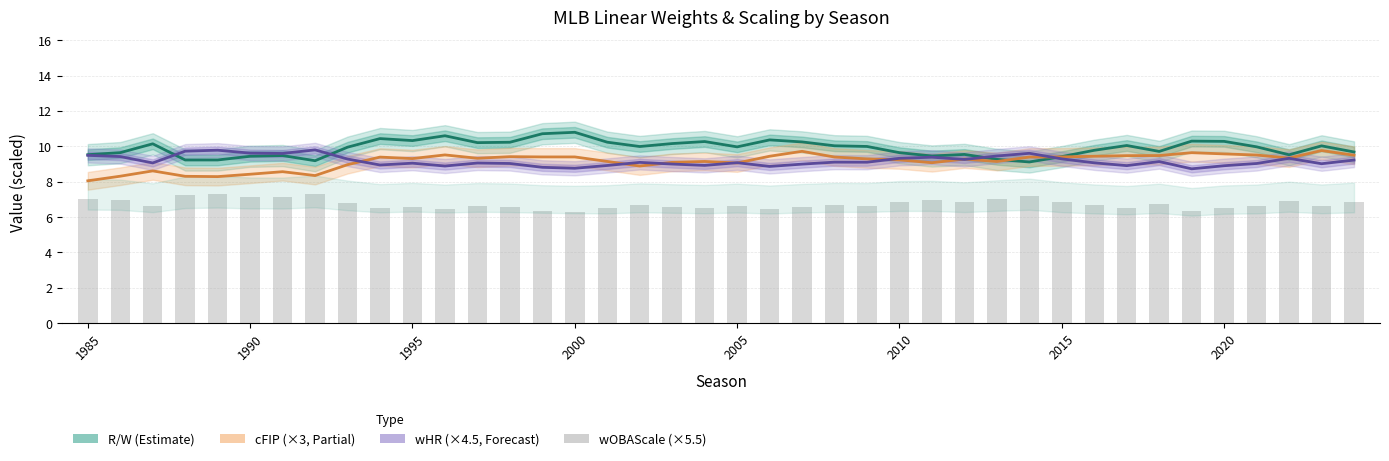

Which series has the widest spread of values?

cFIP (×3)